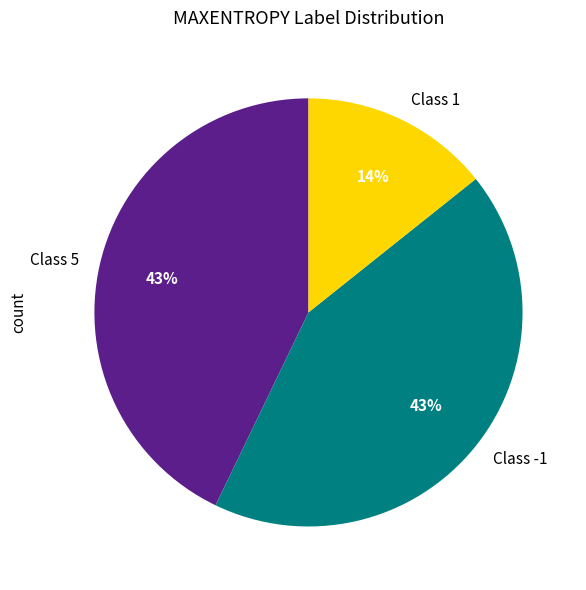

Is there any slice that represents more than half of the pie?

No